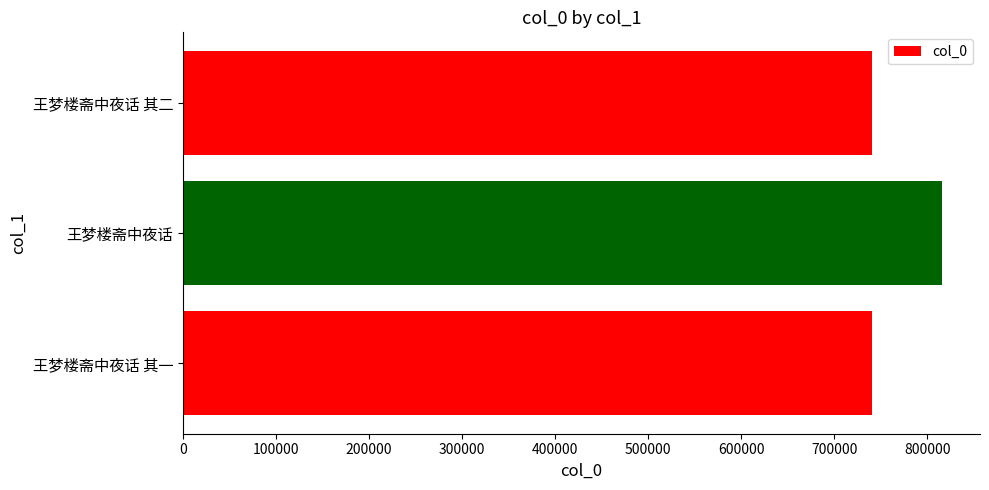

Which has a higher value, 王梦楼斋中夜话 or 王梦楼斋中夜话 其一?

王梦楼斋中夜话